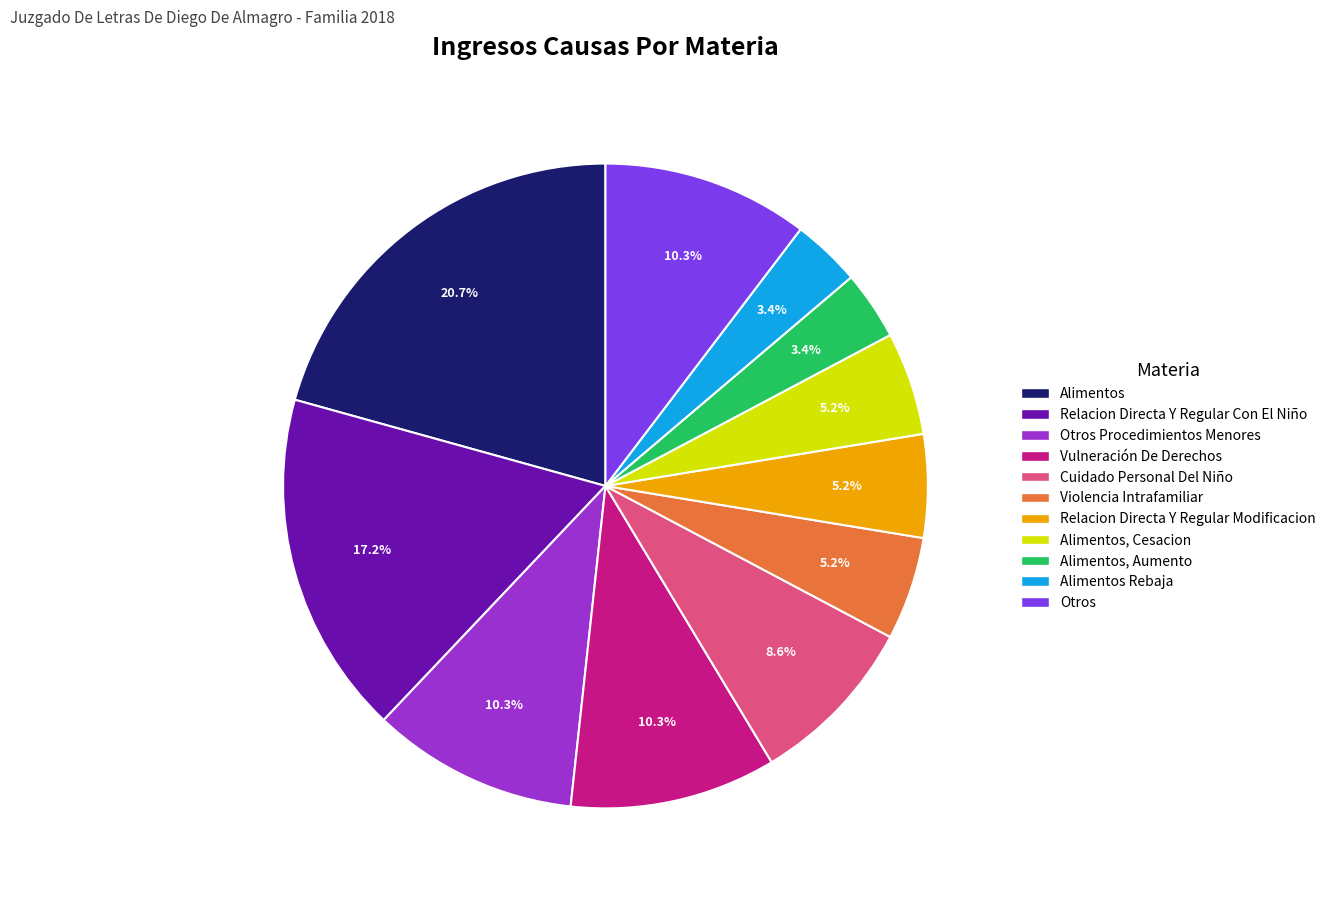

What percentage is the Cuidado Personal Del Niño slice, to the nearest percent?

9%